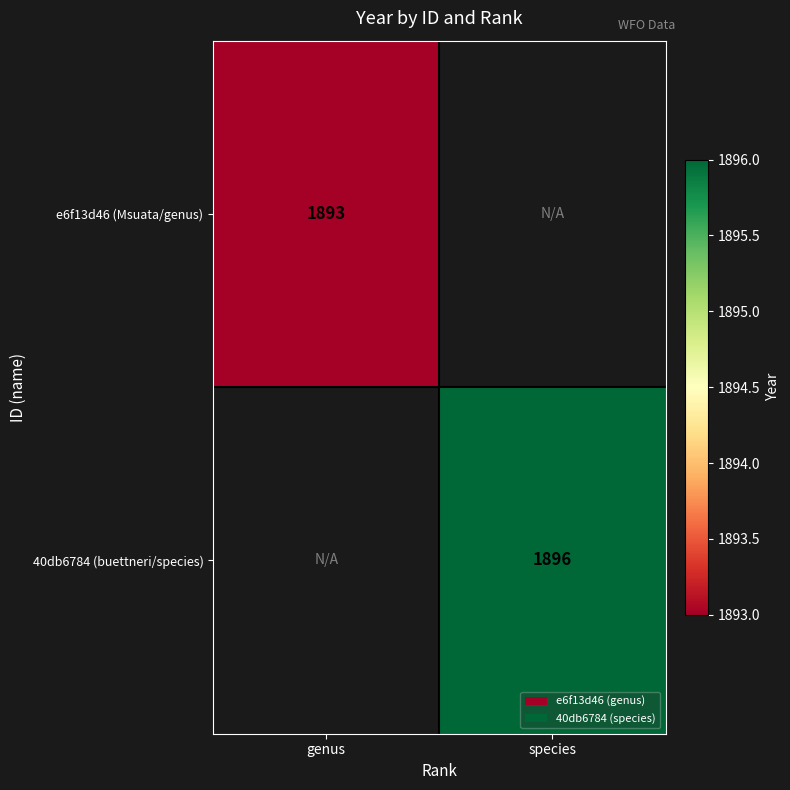

True or false: e6f13d46 (Msuata/genus) has a value of 1893 at genus.

True